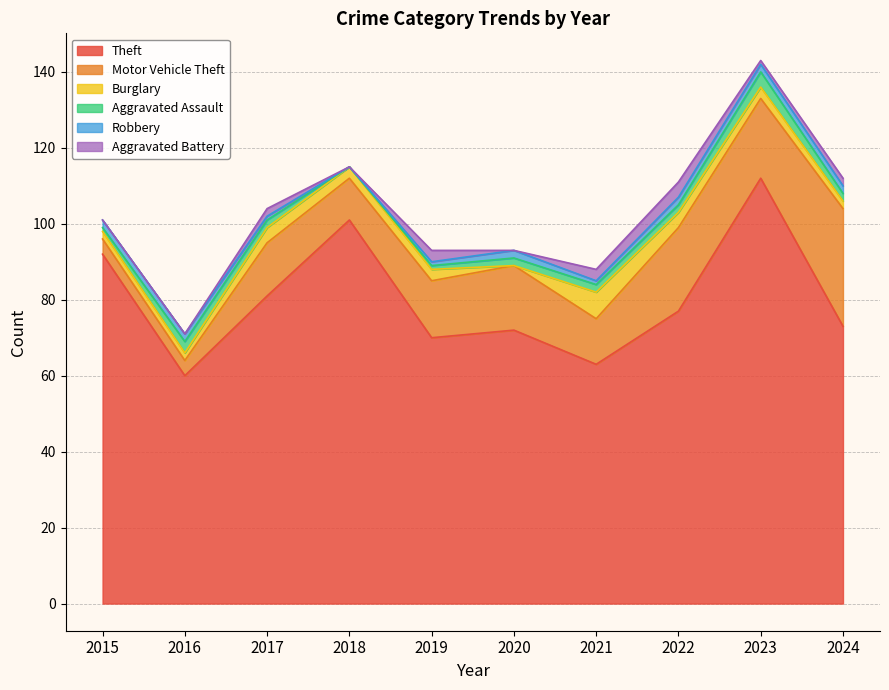

Which has a higher value, 2018 or 2019?

2018